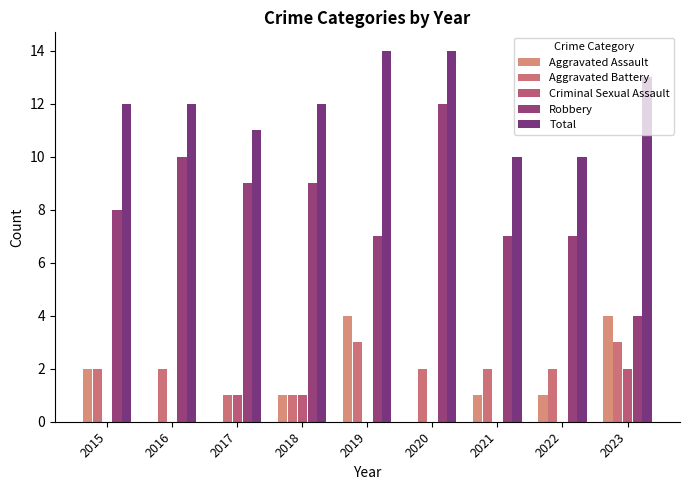

What is the value of the Aggravated Battery bar at the 3rd from the left?

1